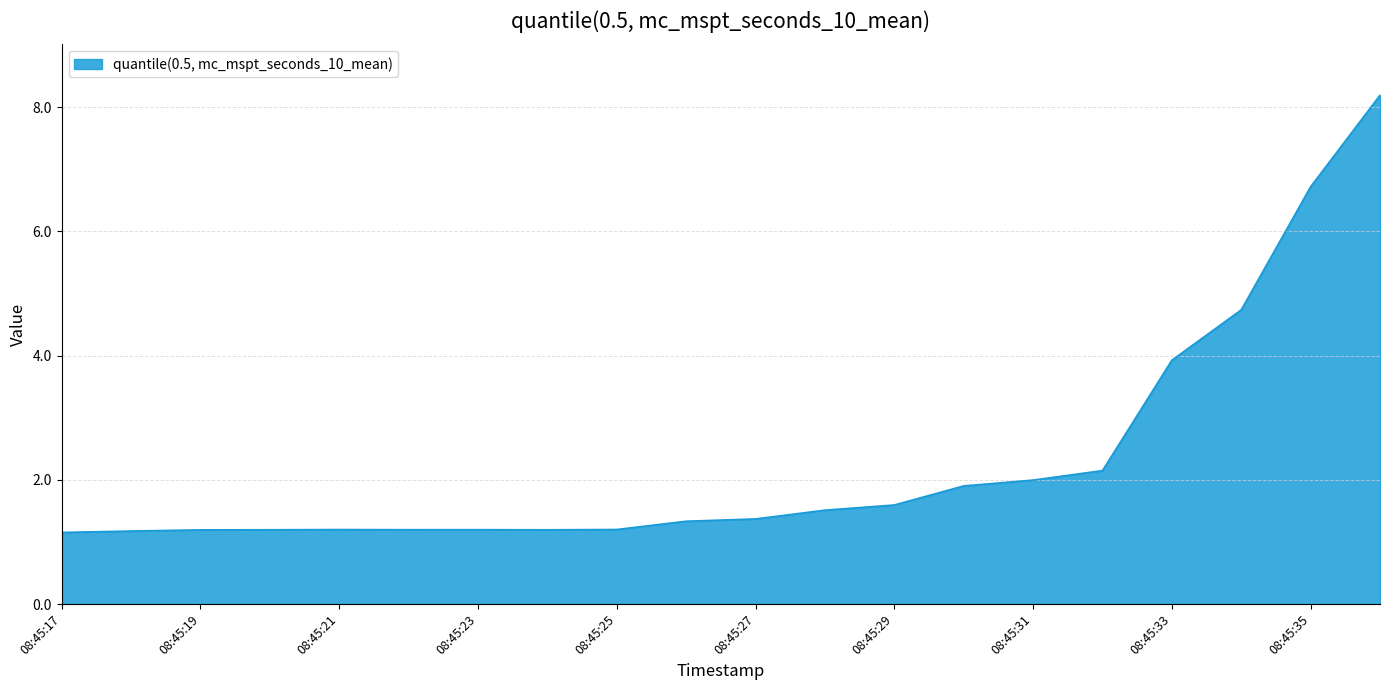

What is the difference between the maximum and minimum values?

7.0